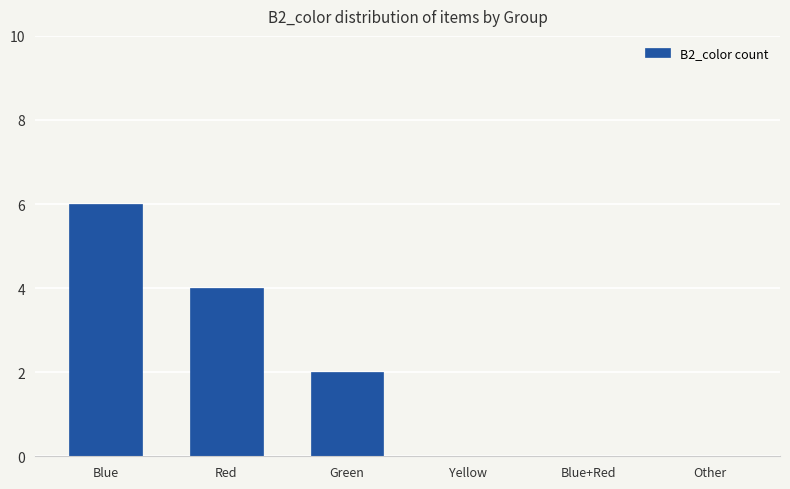

Are the bars grouped side by side (vs. stacked)?

No